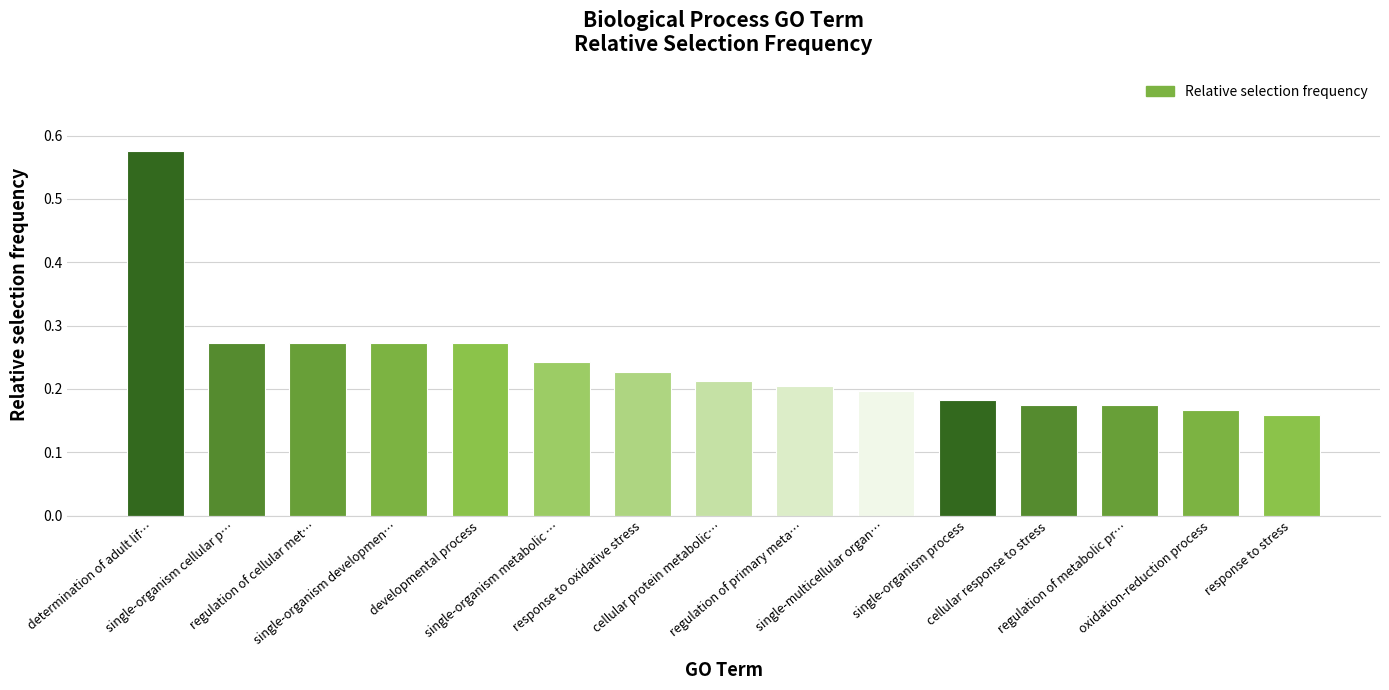

What is the difference between the maximum and minimum values?

0.4